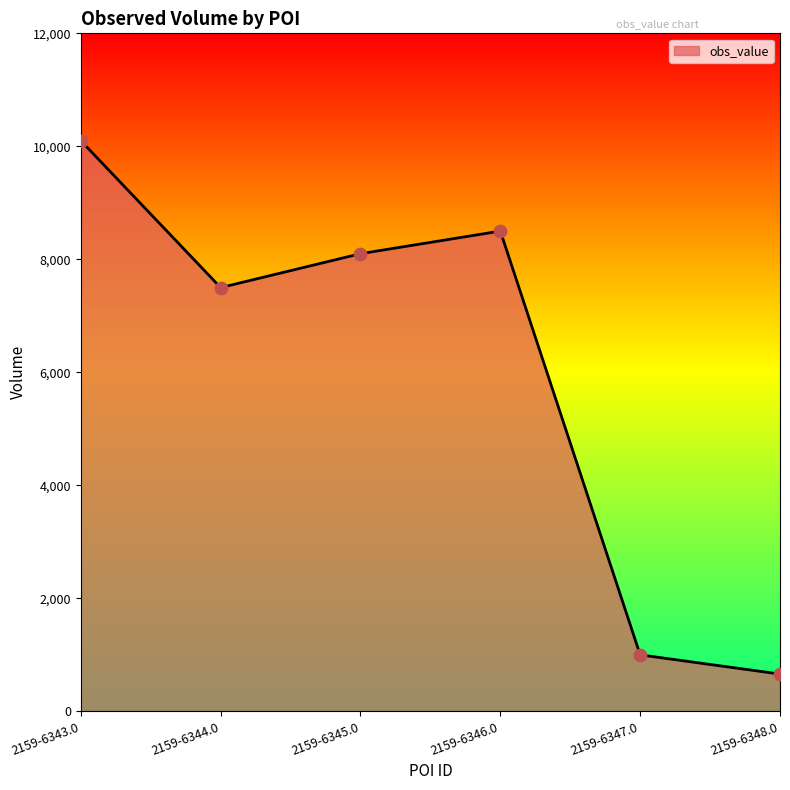

What is the change in value from 2159-6344.0 to 2159-6345.0?

+600